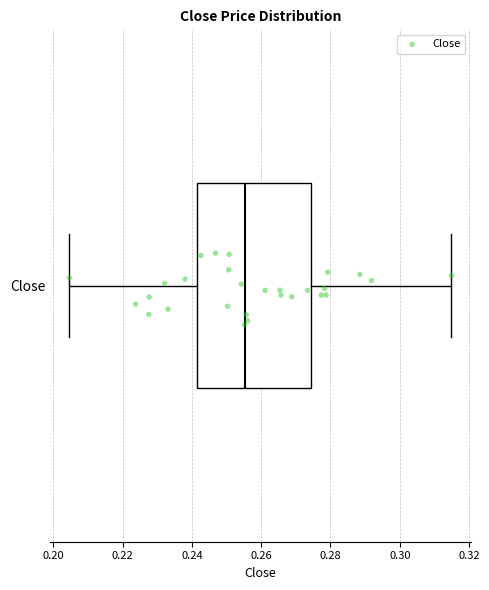

Where does the left whisker of the box for Close end on the x-axis? The values are not printed on the chart, so give them approximately, as read against the axis.

0.204